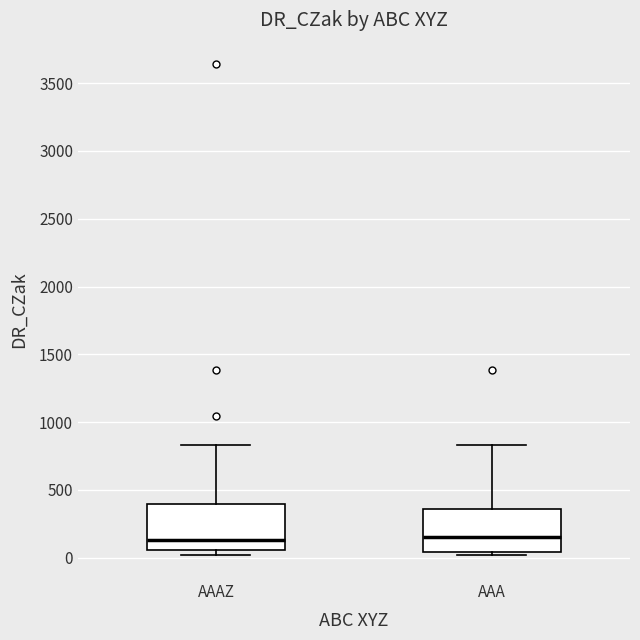

Where is the lower edge of the box for AAAZ on the y-axis? The values are not printed on the chart, so give them approximately, as read against the axis.

50